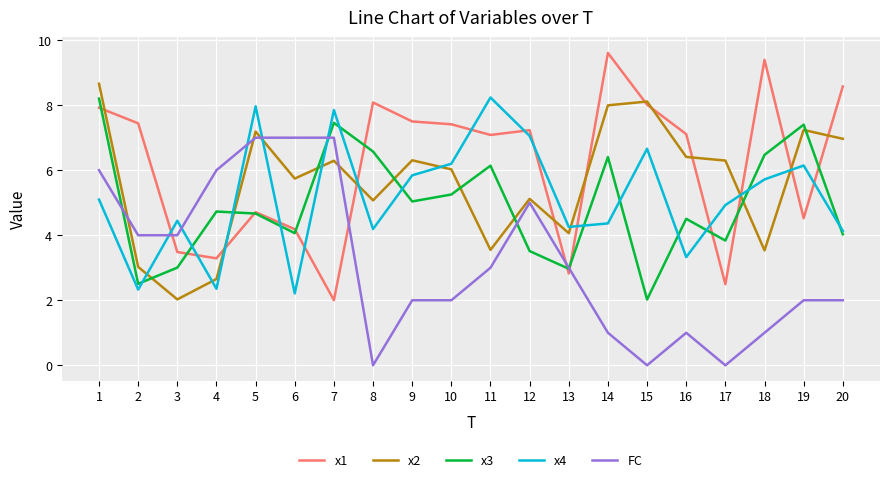

The x3 series shows 4.7 at 13. True or false?

False